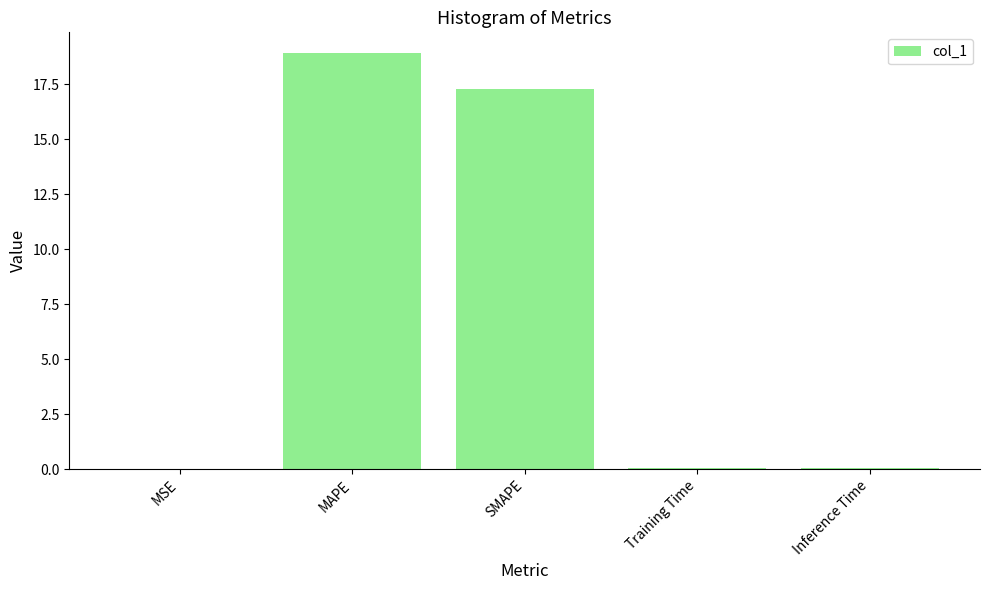

The value at MSE is 0.0. True or false?

True